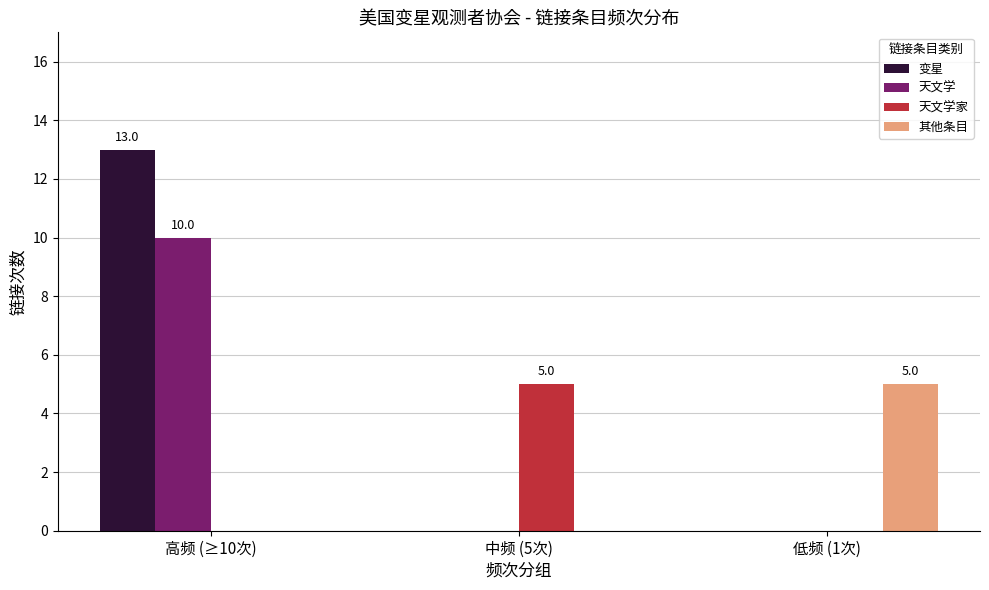

Reading right to left, what are all the values shown in this chart?

变星: 0	0	13
天文学: 0	0	10
天文学家: 0	5	0
其他条目: 5	0	0